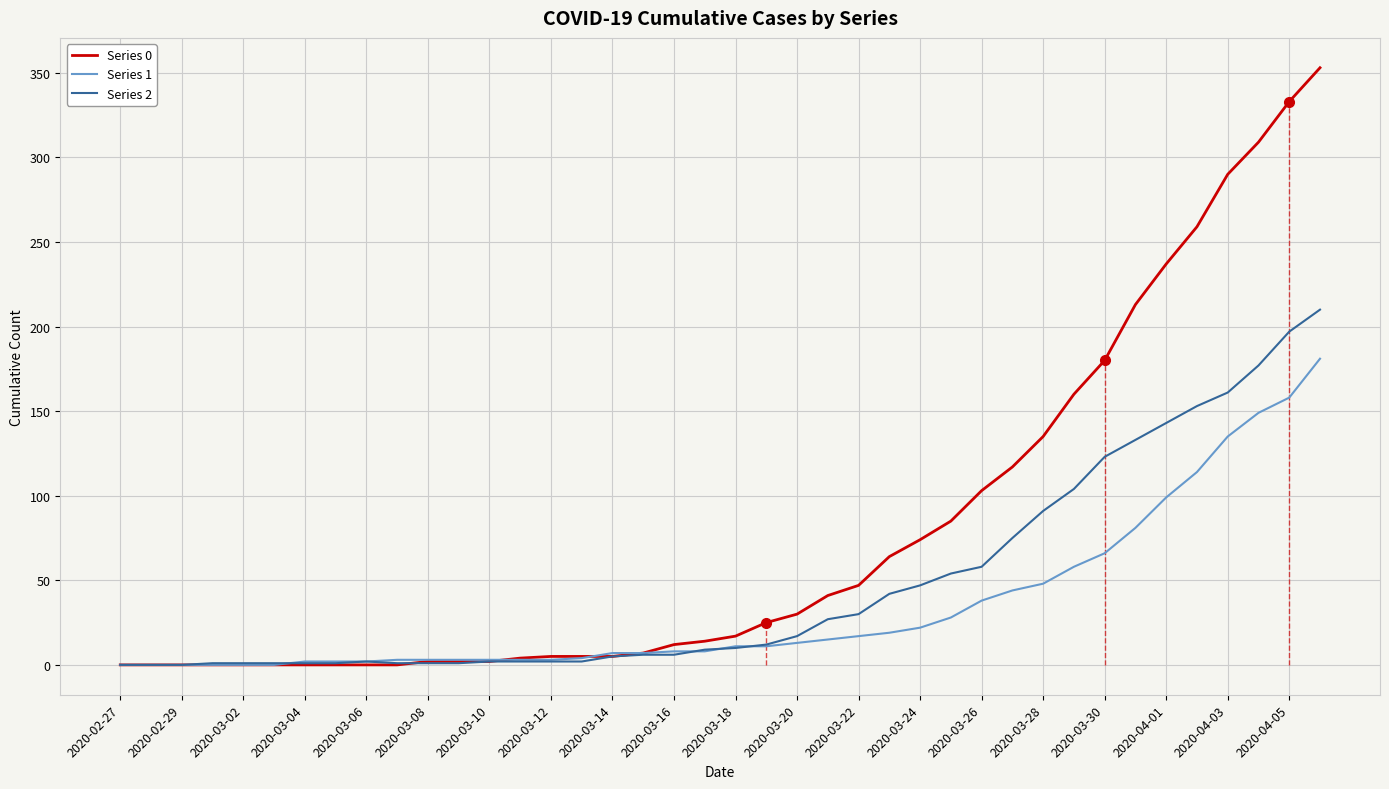

What is the greatest value displayed?

353